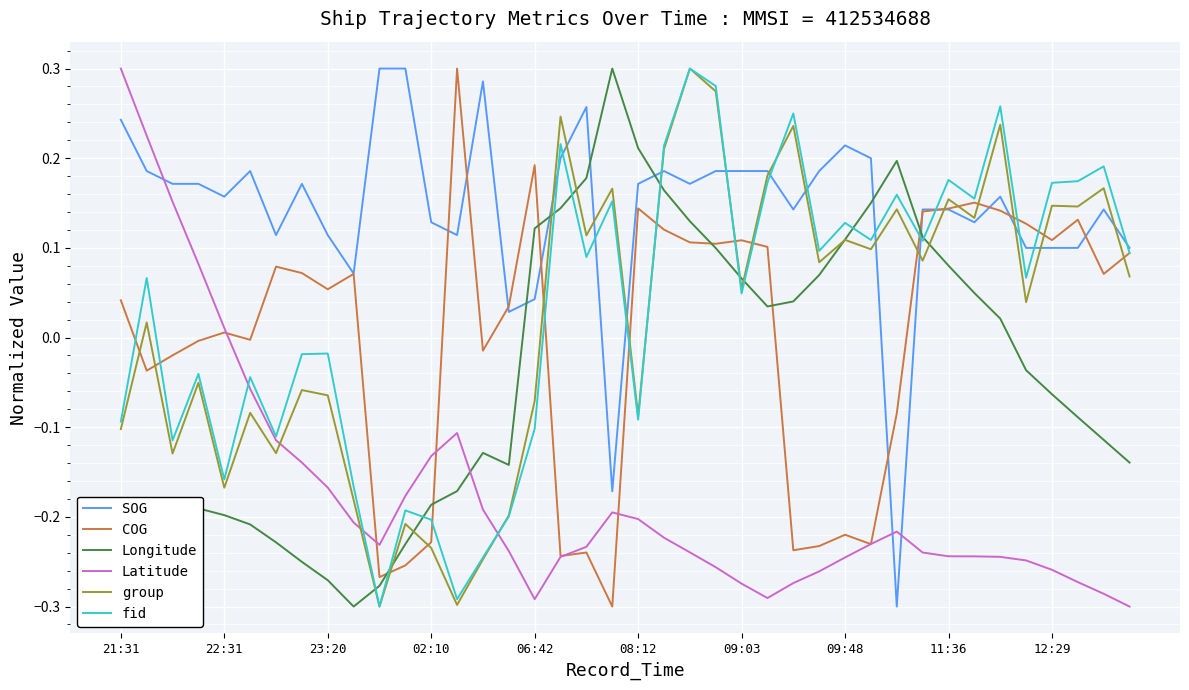

True or false: Latitude and group intersect in this chart.

True